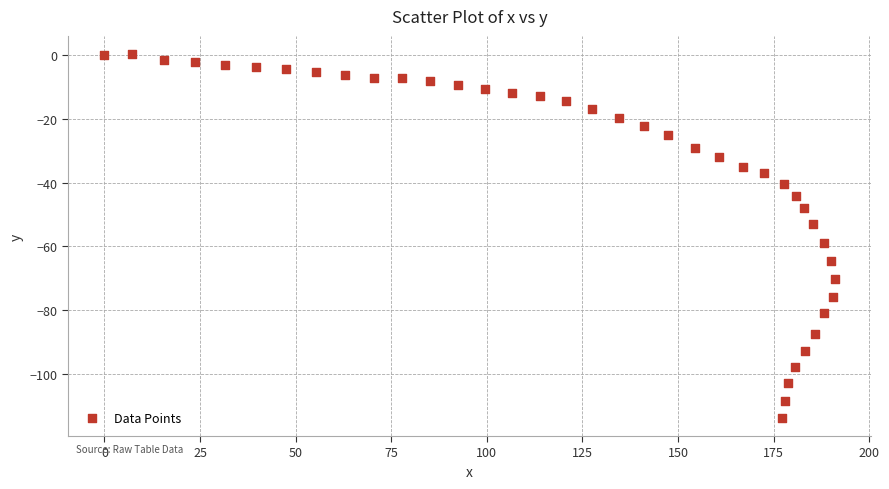

What is the range of Y values (max minus min)?

114.1